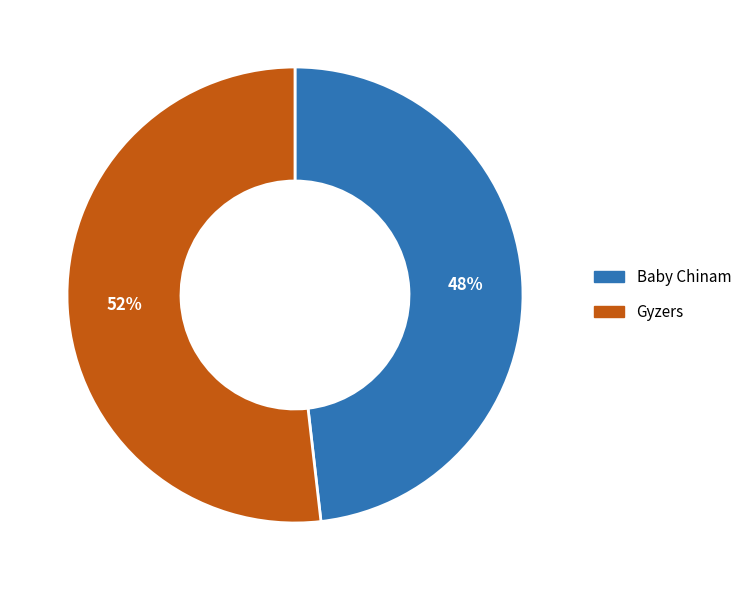

Which category has the biggest portion of the pie?

Gyzers